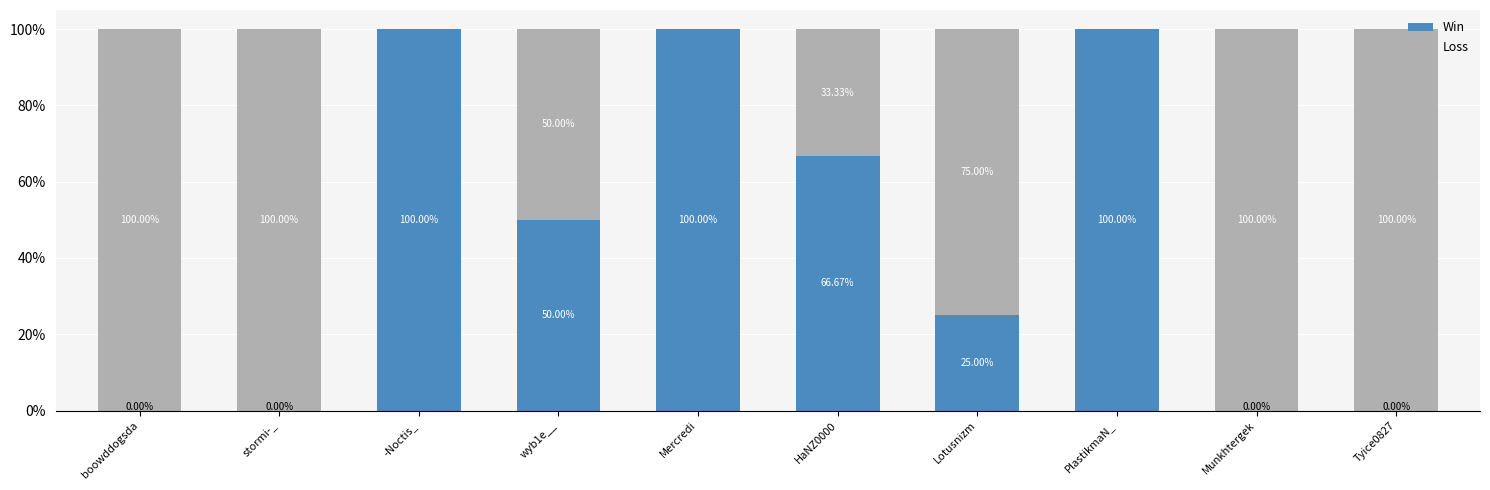

What is the difference between the maximum and minimum values in the Loss series?

1.0